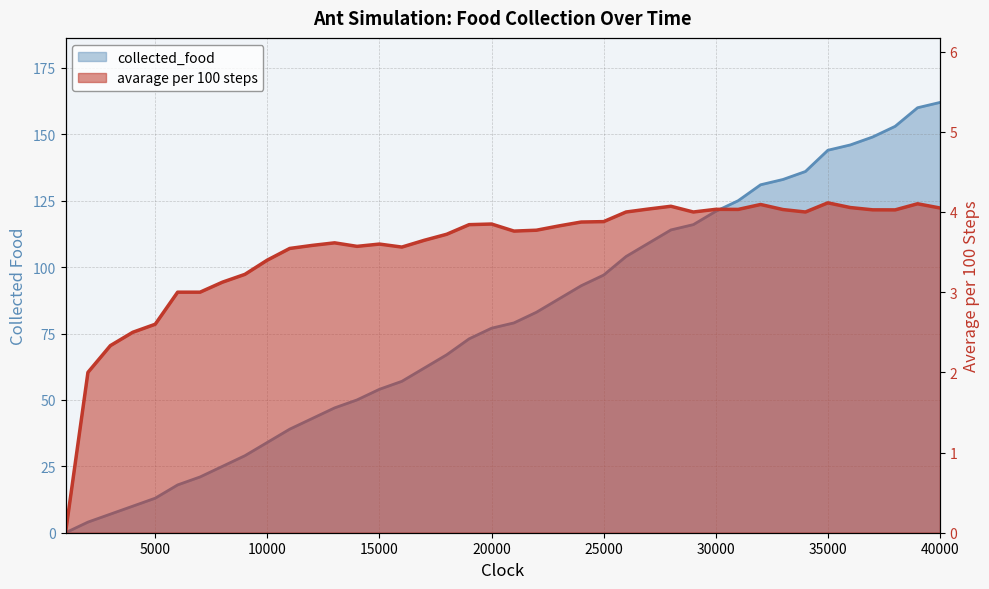

List the series in order of their peak value, highest first.

collected_food, avarage per 100 steps